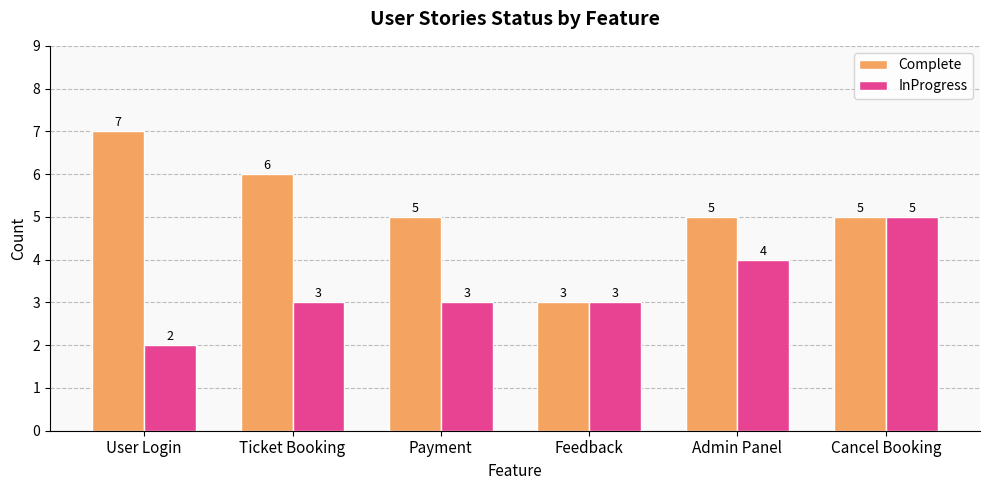

Is it true that Complete equals 7 at Payment?

False